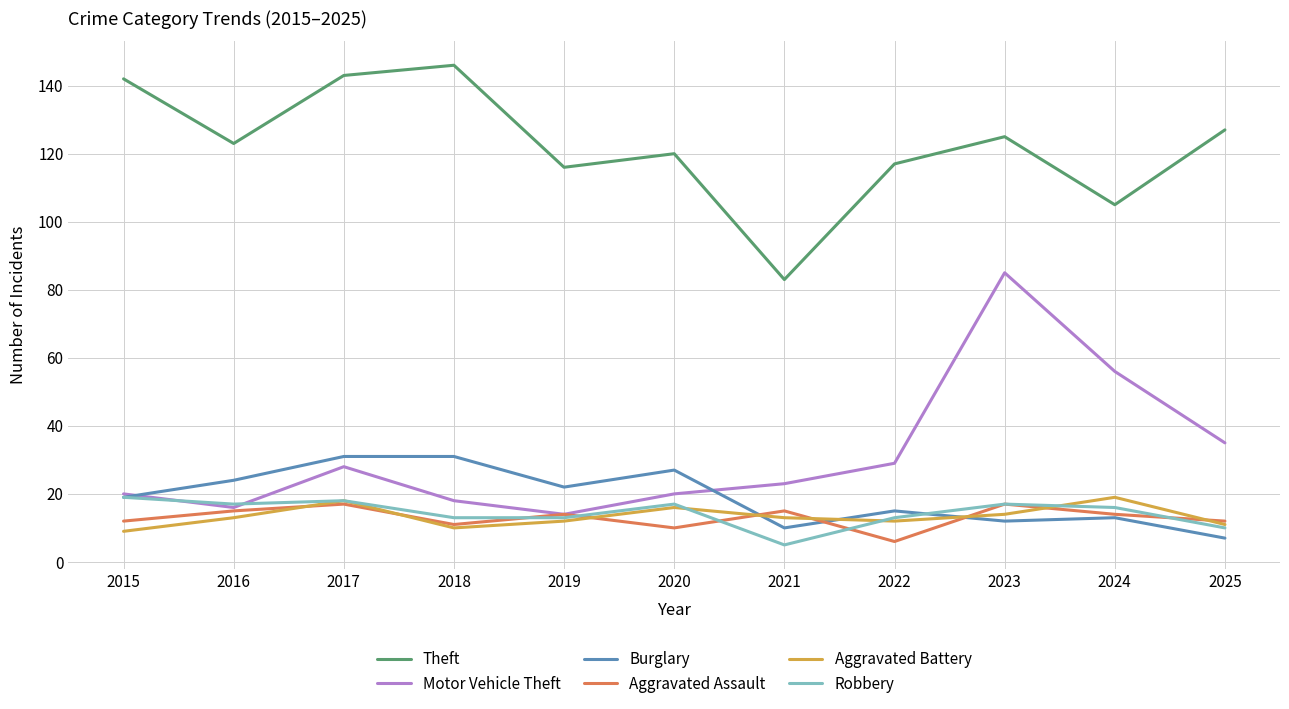

At which label is Motor Vehicle Theft closest to 49?

2024